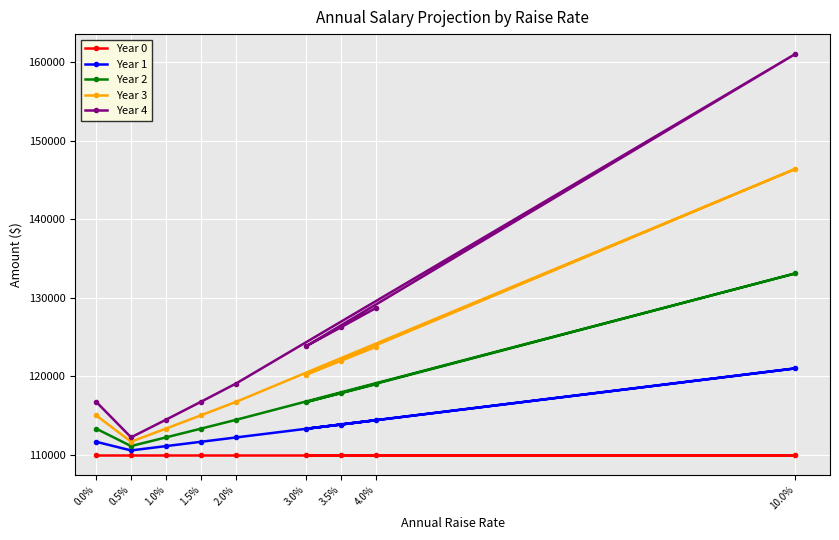

At which category is the sum across all series the highest?

10.0%